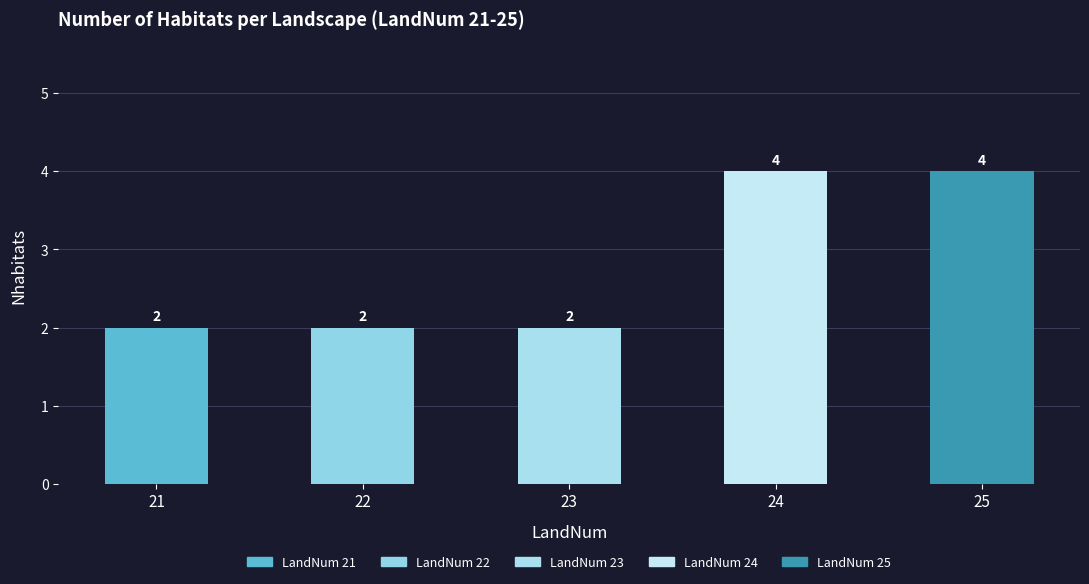

Reading right to left, extract all data points from this chart.

25=4	24=4	23=2	22=2	21=2